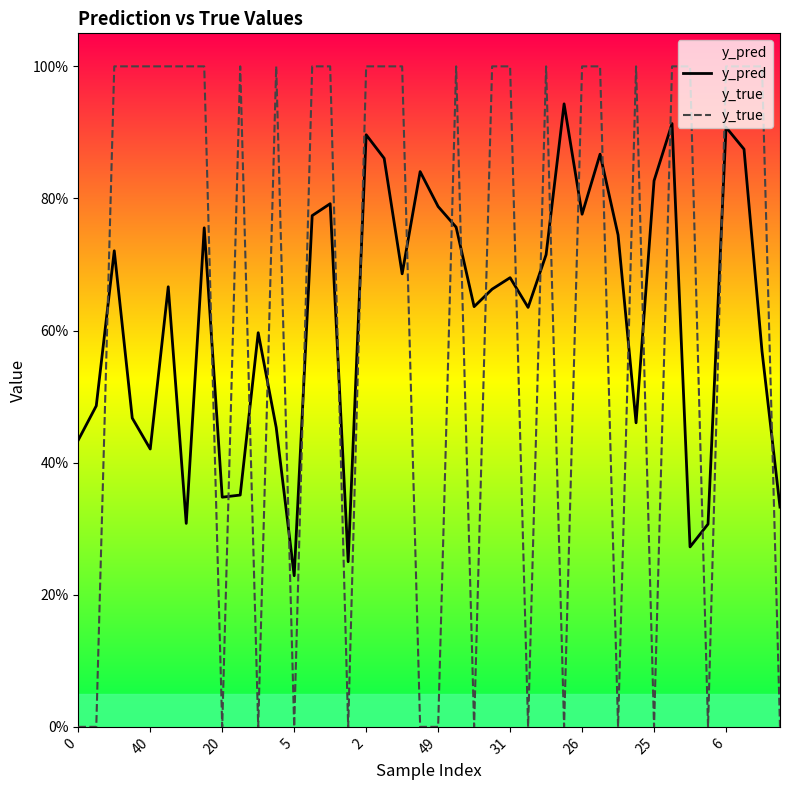

Count the number of categories in the chart.

40